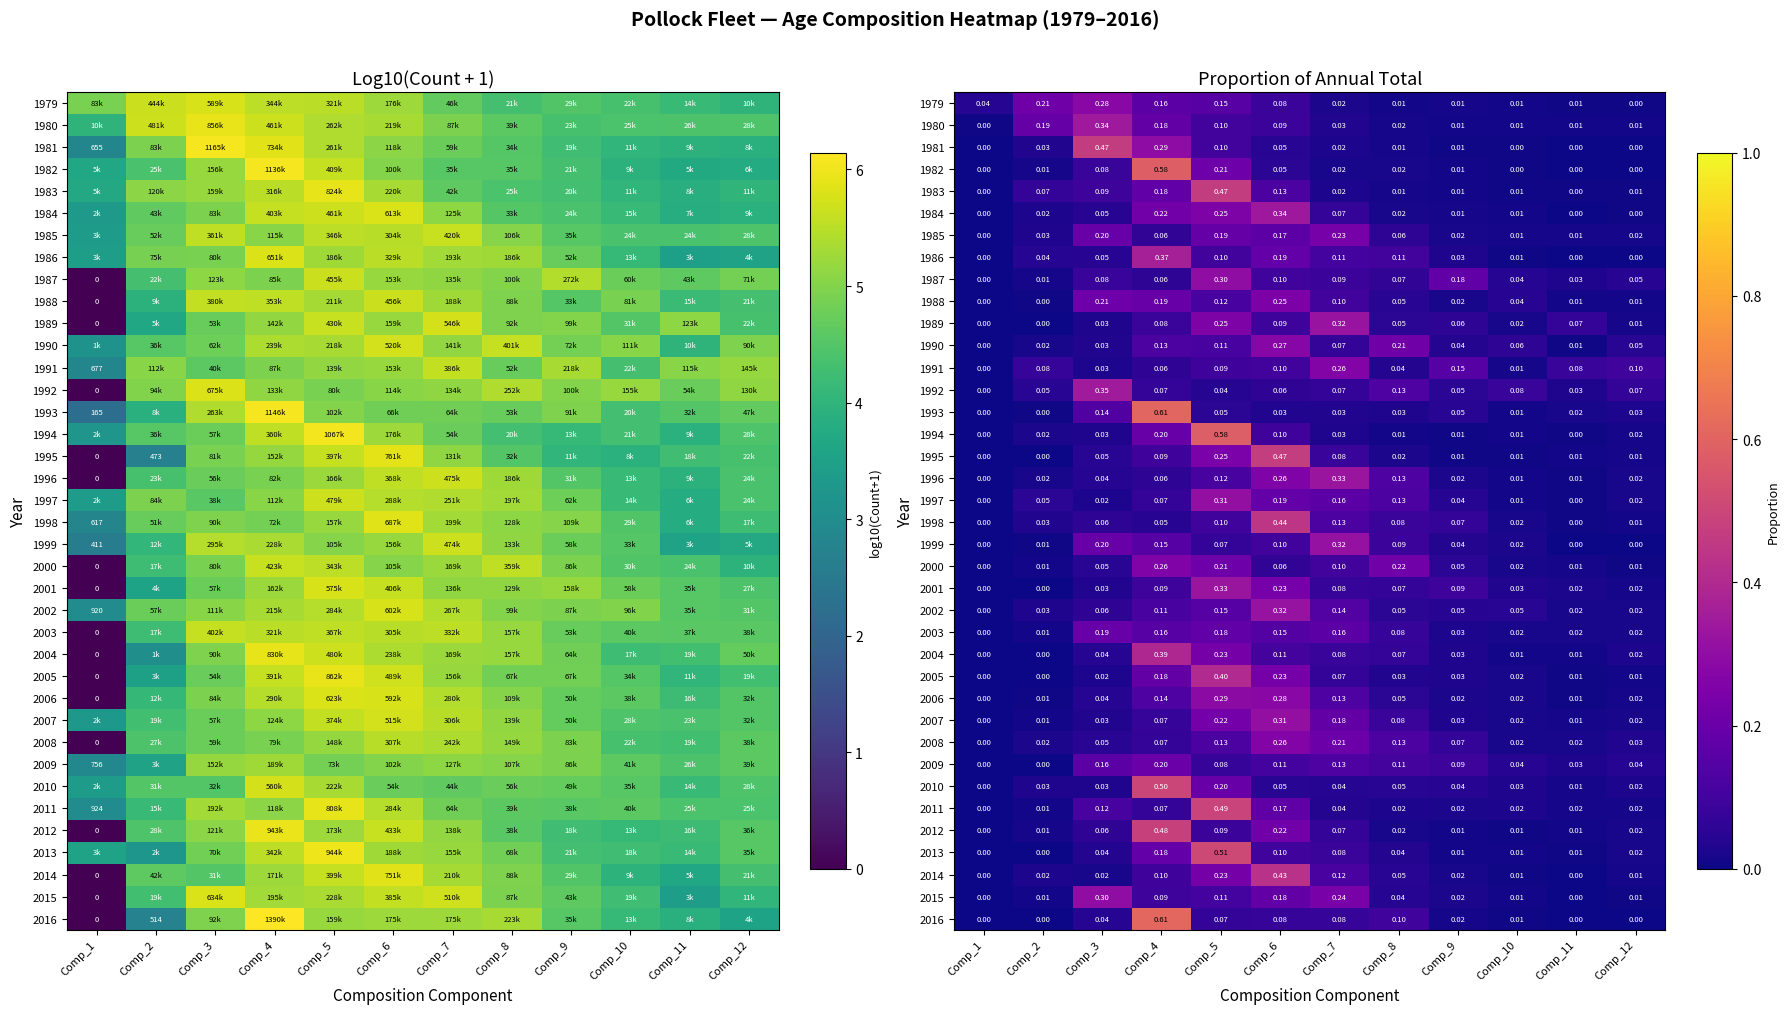

How many categories are shown in the chart?

12